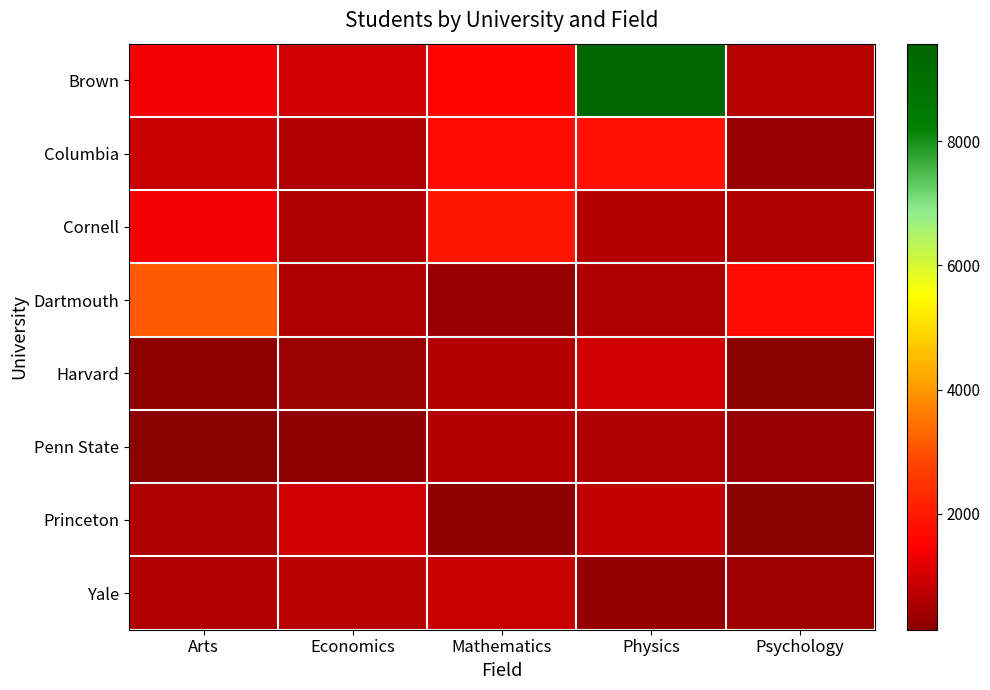

Reading left to right, transcribe all the data shown in this chart.

Brown: Arts=1358	Economics=972	Mathematics=1579	Physics=9567	Psychology=651
Columbia: Arts=849	Economics=608	Mathematics=1688	Physics=1793	Psychology=315
Cornell: Arts=1355	Economics=552	Mathematics=1889	Physics=618	Psychology=551
Dartmouth: Arts=3155	Economics=542	Mathematics=316	Physics=547	Psychology=1687
Harvard: Arts=173	Economics=346	Mathematics=615	Physics=948	Psychology=158
Penn State: Arts=135	Economics=234	Mathematics=632	Physics=568	Psychology=318
Princeton: Arts=561	Economics=972	Mathematics=193	Physics=784	Psychology=151
Yale: Arts=591	Economics=651	Mathematics=849	Physics=246	Psychology=357